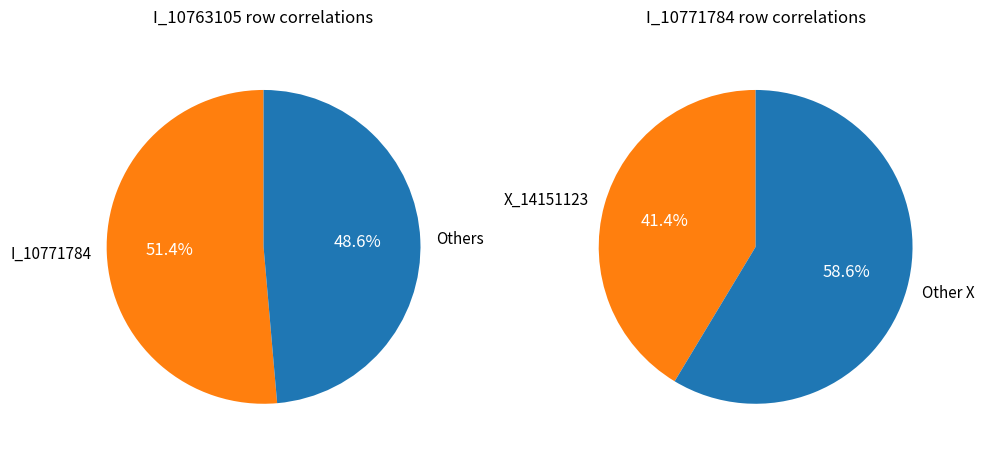

True or false: X_14149302 accounts for 0% of the total.

True